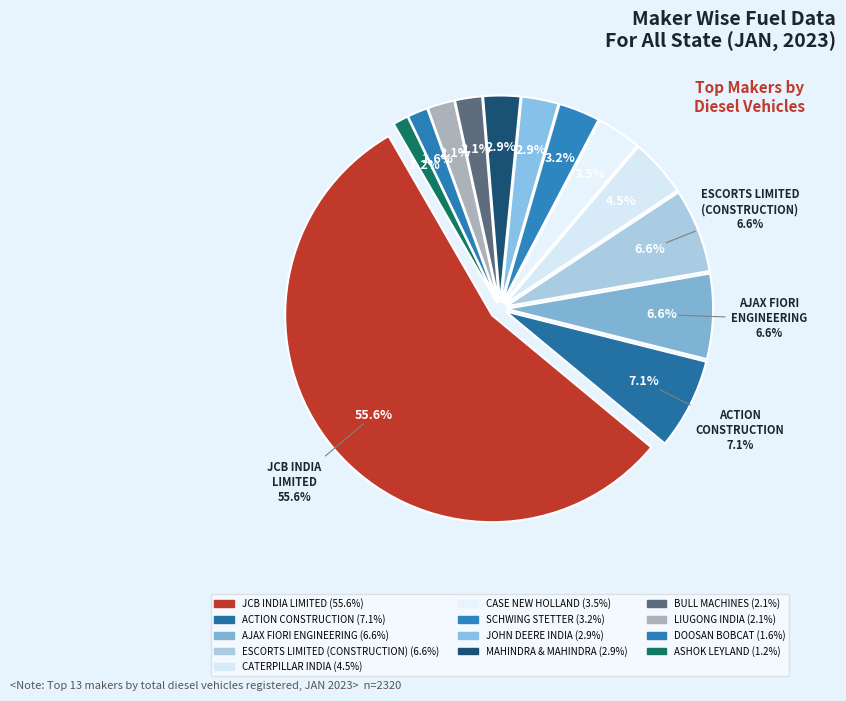

Rank the categories by value from lowest to highest.

ASHOK LEYLAND LTD, DOOSAN BOBCAT INDIA PVT LTD, BULL MACHINES PVT LTD, LIUGONG INDIA PVT. LTD, JOHN DEERE INDIA PVT LTD, MAHINDRA & MAHINDRA LIMITED, M/S SCHWING STETTER (INDIA) PRIVATE LTD, CASE NEW HOLLAND CONSTRUCTION EQUIPMENT, CATERPILLAR INDIA PRIVATE LIMITED, ESCORTS LIMITED (CONSTRUCTION EQUIPMENT), AJAX FIORI ENGINEERING PVT LTD, ACTION CONSTRUCTION EQUIPMENT LTD., JCB INDIA LIMITED